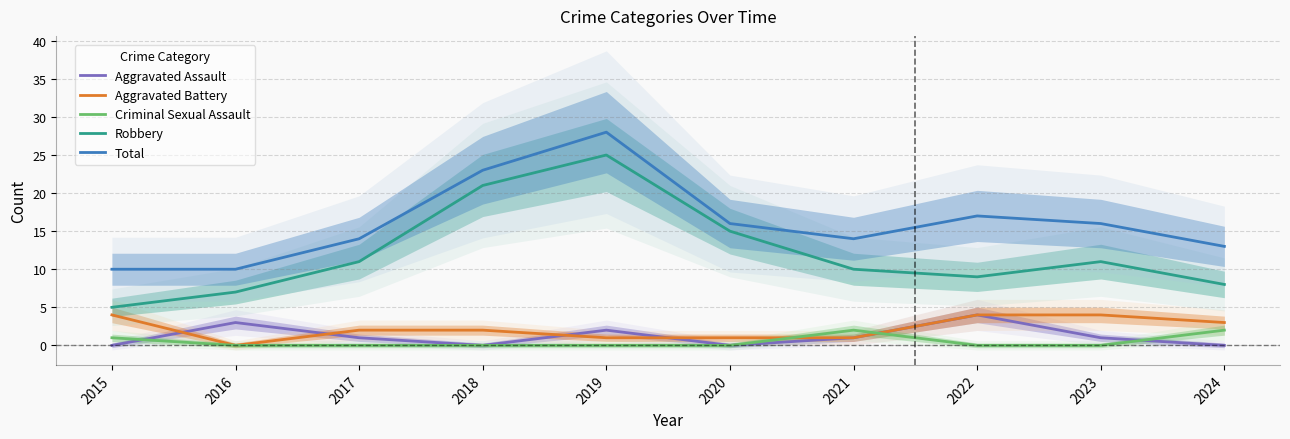

The value of Total at 2019 is 46. True or false?

False